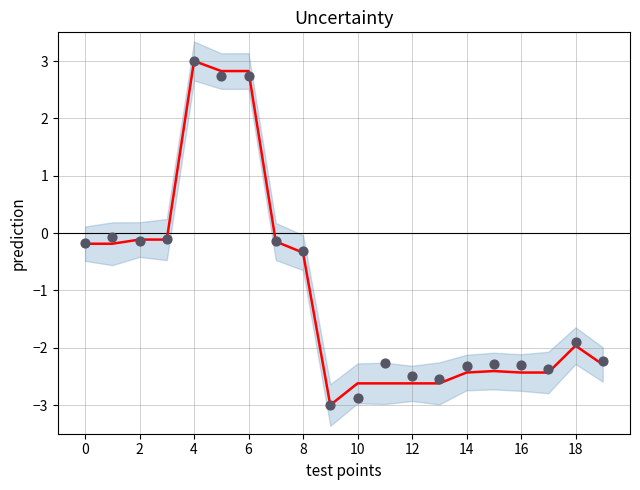

Which series reaches the maximum Y coordinate?

prediction